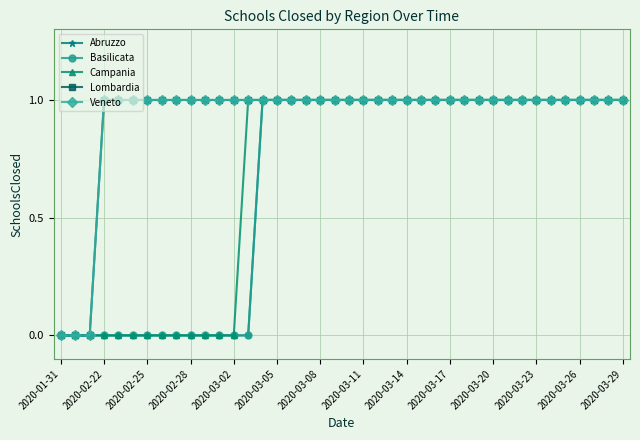

Count the number of categories in the chart.

40